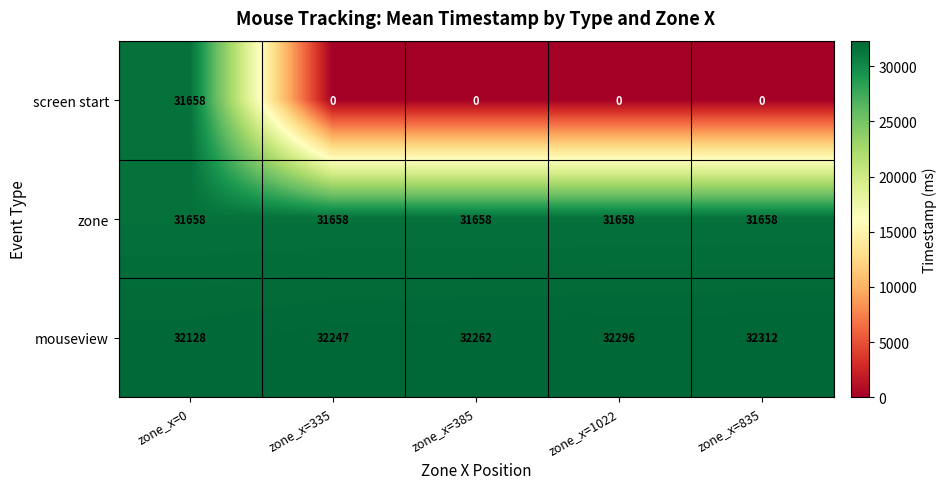

At zone_x=835, list the series in order from largest to smallest.

mouseview, zone, screen start